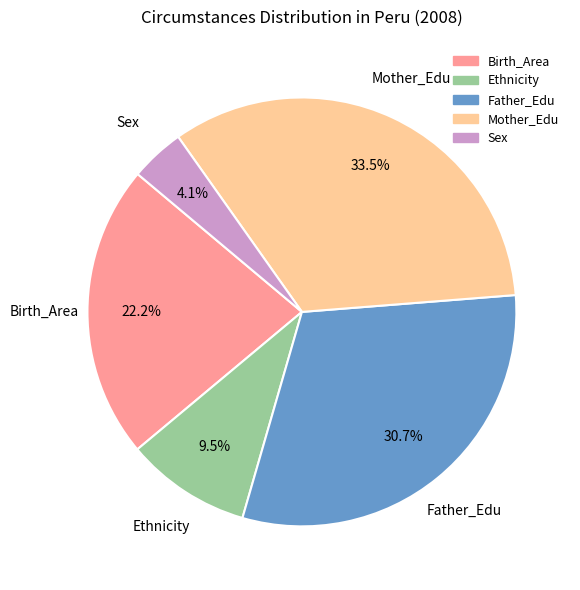

Which slice is the largest?

Mother_Edu